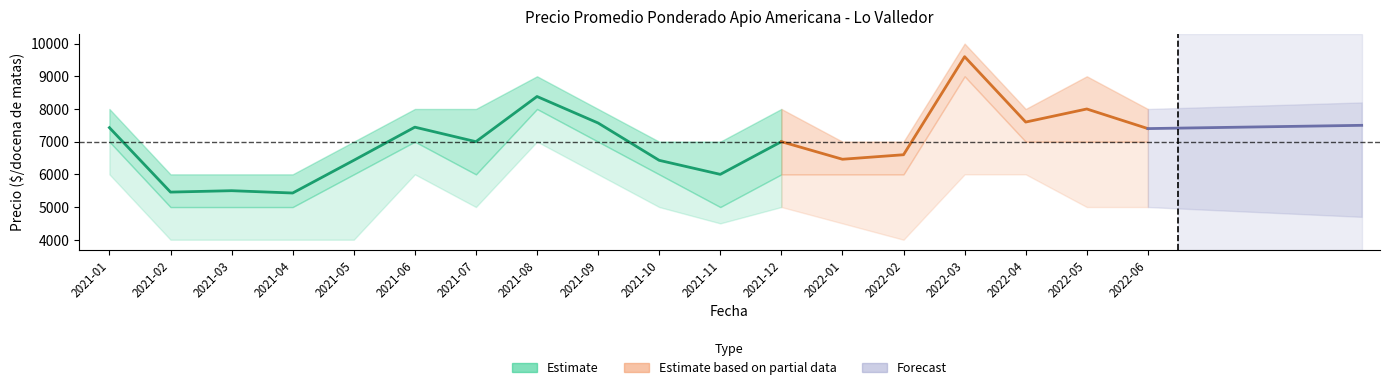

What is the difference between the Precio maximo Segunda values at 2021-11 and 2021-04?

1000